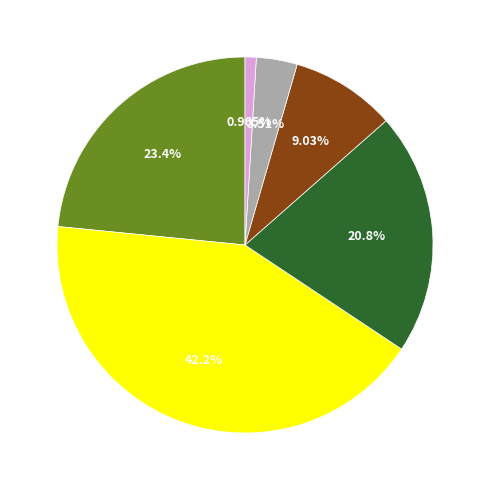

Does any single category account for the majority?

No